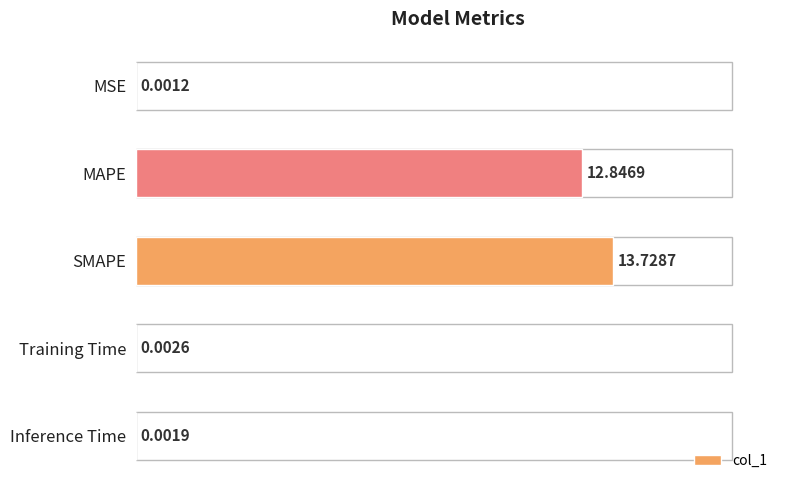

Between MSE and MAPE, which is larger?

MAPE